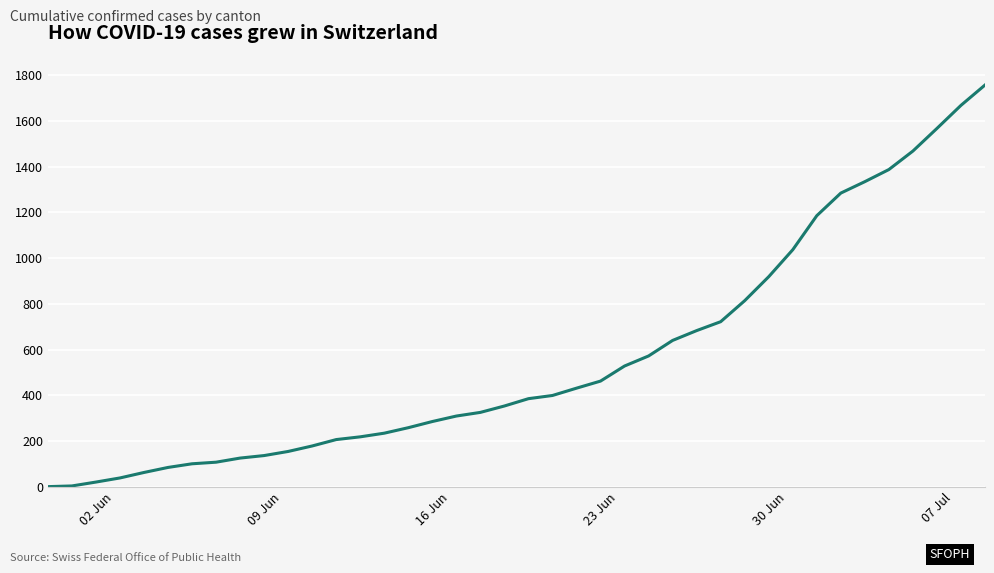

What is the maximum value shown in the chart?

1758